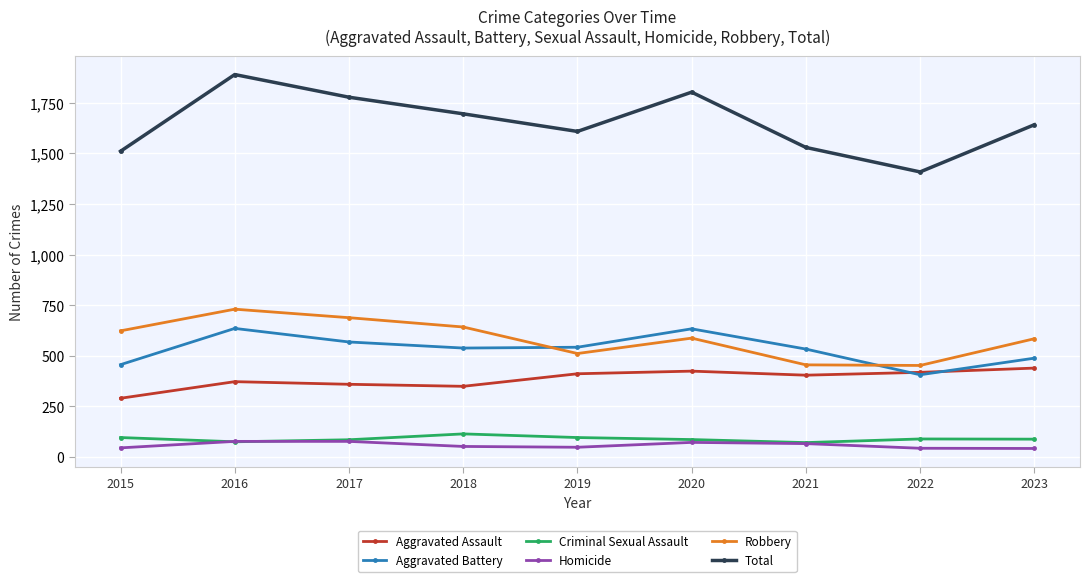

Read the Aggravated Assault value at 2023, to the nearest 50.

450